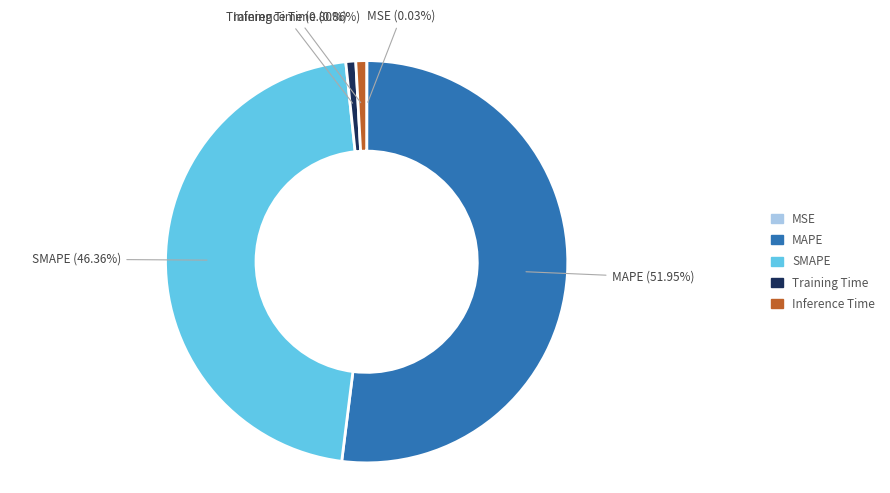

Does any single category account for the majority?

Yes